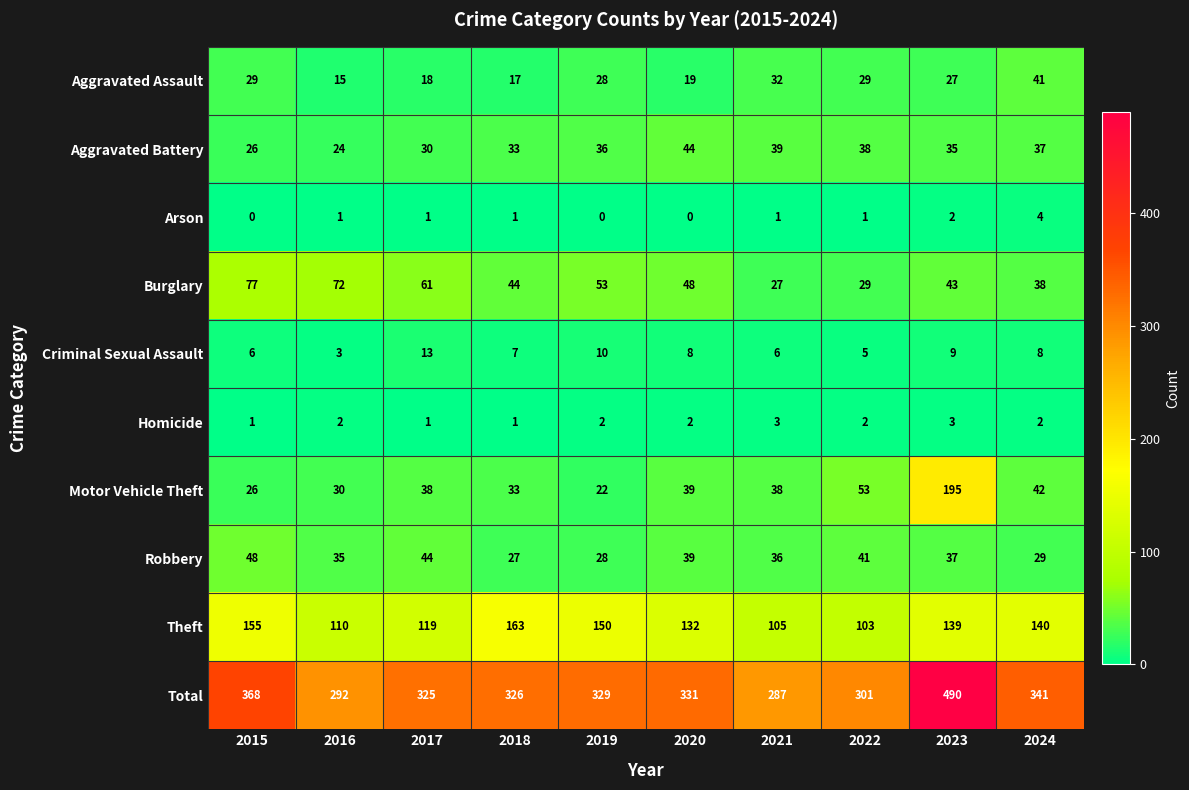

How many categories are shown in the chart?

10